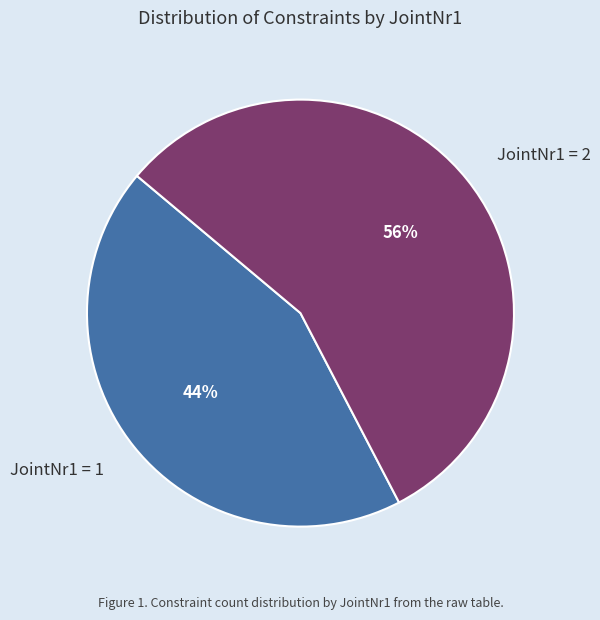

To the nearest percent, what is the average slice percentage?

50%